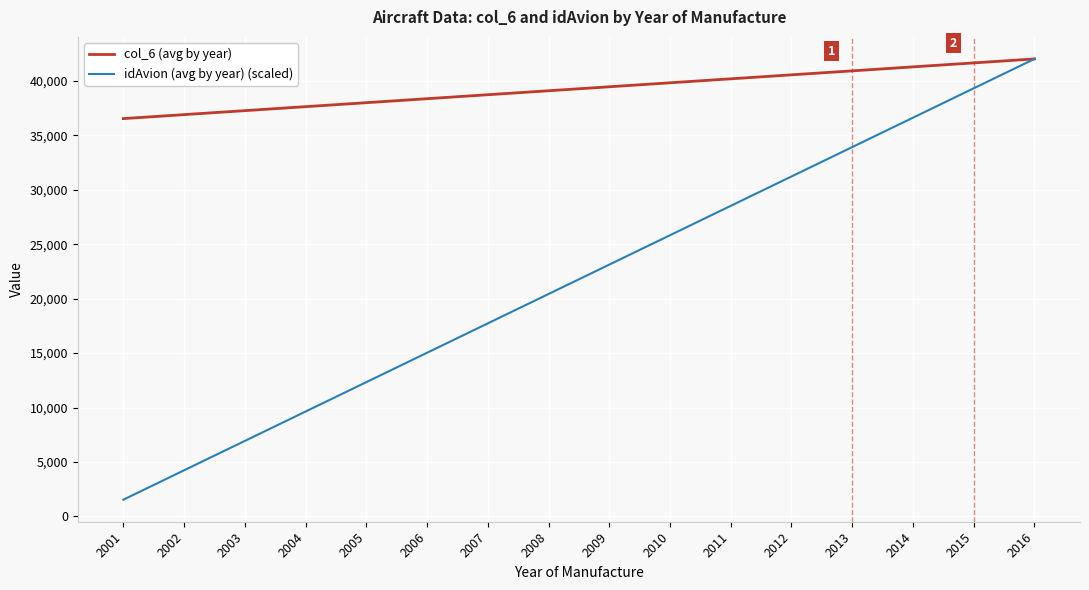

Which series has the largest range (max minus min)?

idAvion (avg by year) (scaled)